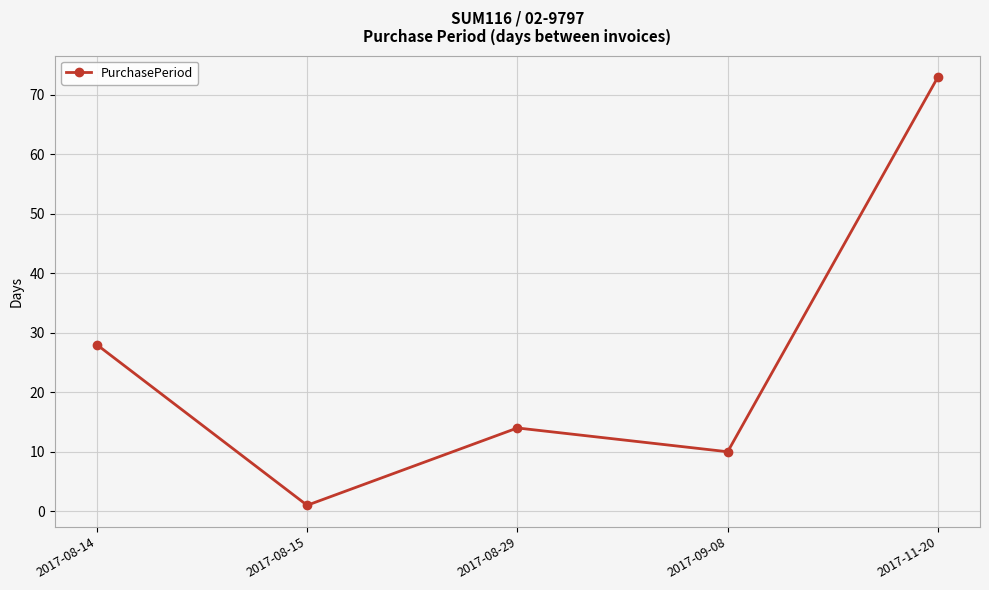

How many interior local peaks (higher than both neighbors) does the data have?

1